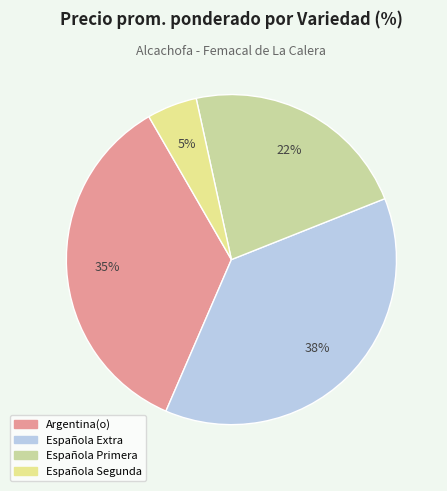

Approximately how many times larger is the value at Española Primera compared to Española Extra?

0.6